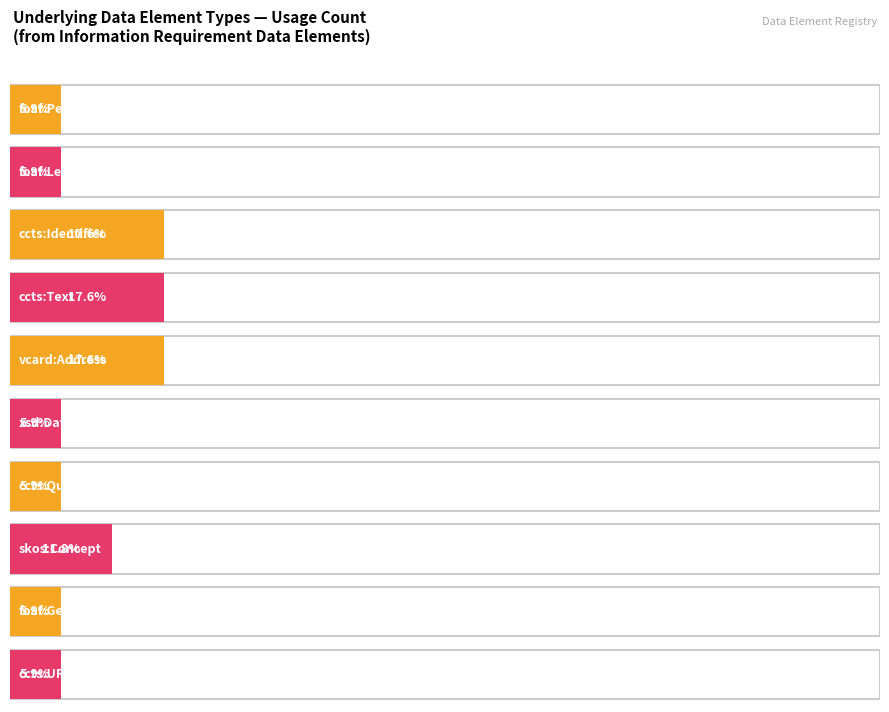

What is the ratio of the value at foaf:LegalPerson to the value at skos:Concept?

0.5